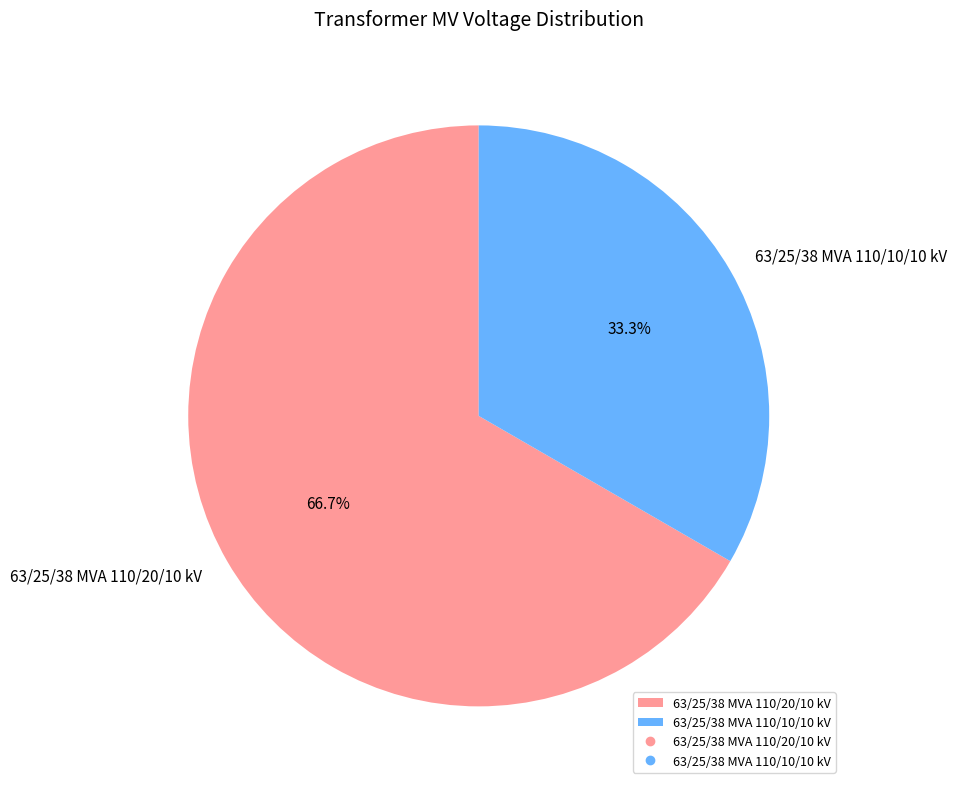

Does any single category account for the majority?

Yes